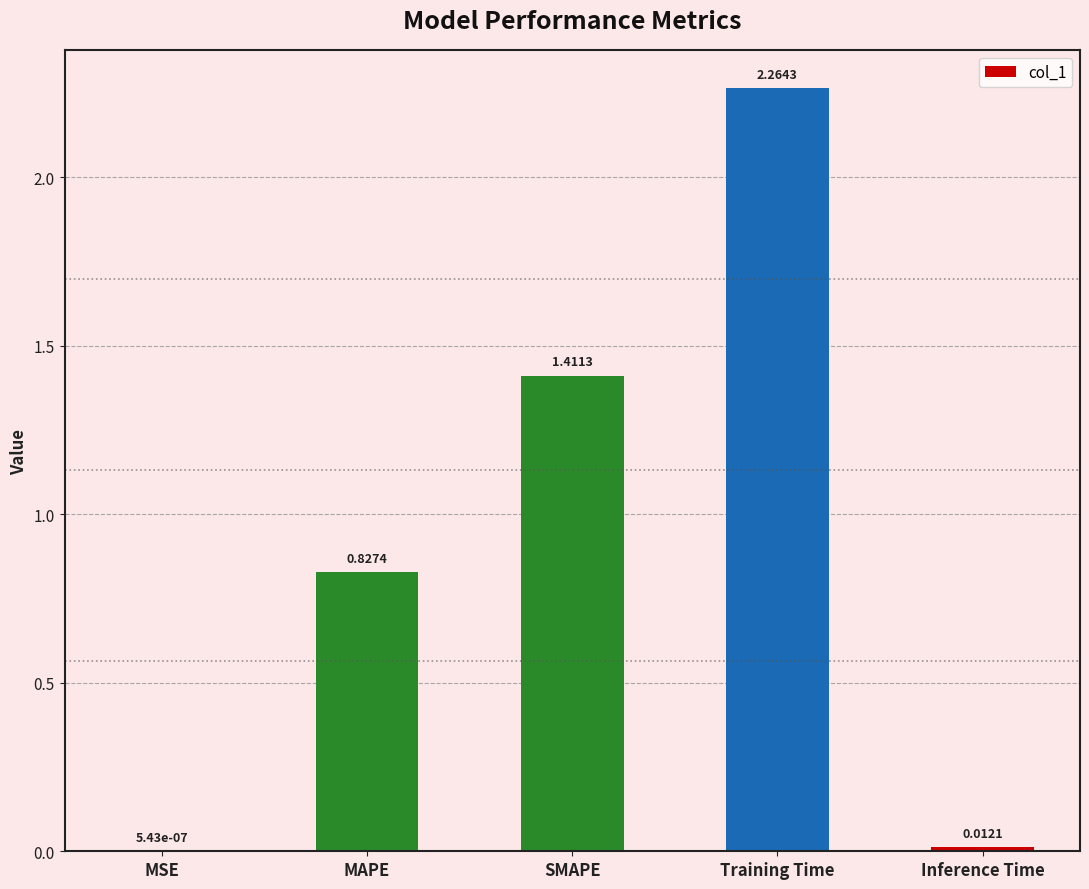

At which label is the value closest to 1?

MAPE